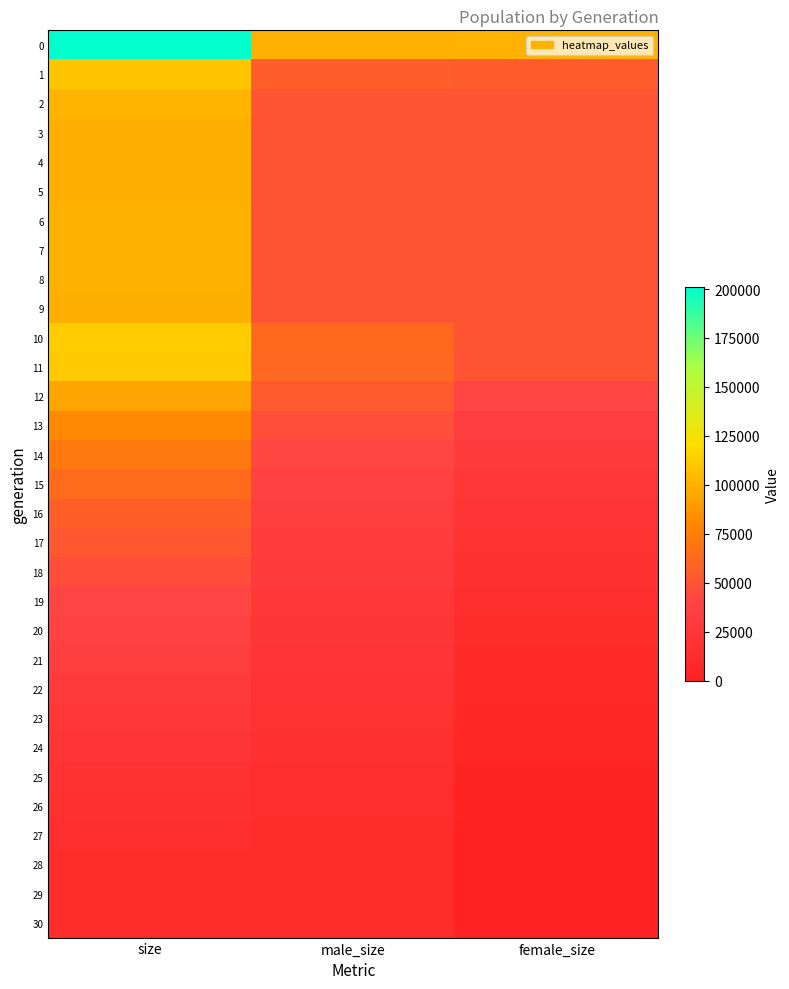

How many distinct data groups are displayed?

31